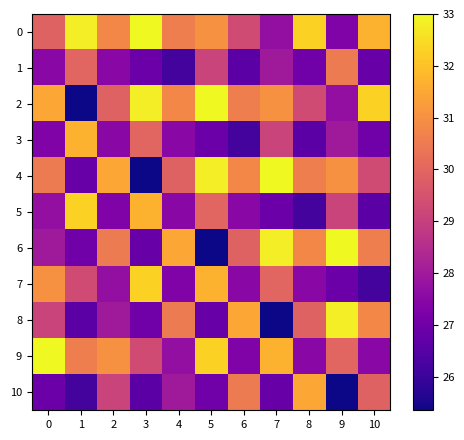

Rank the series by their maximum value, from highest to lowest.

0, 2, 4, 6, 9, 8, 5, 7, 3, 10, 1